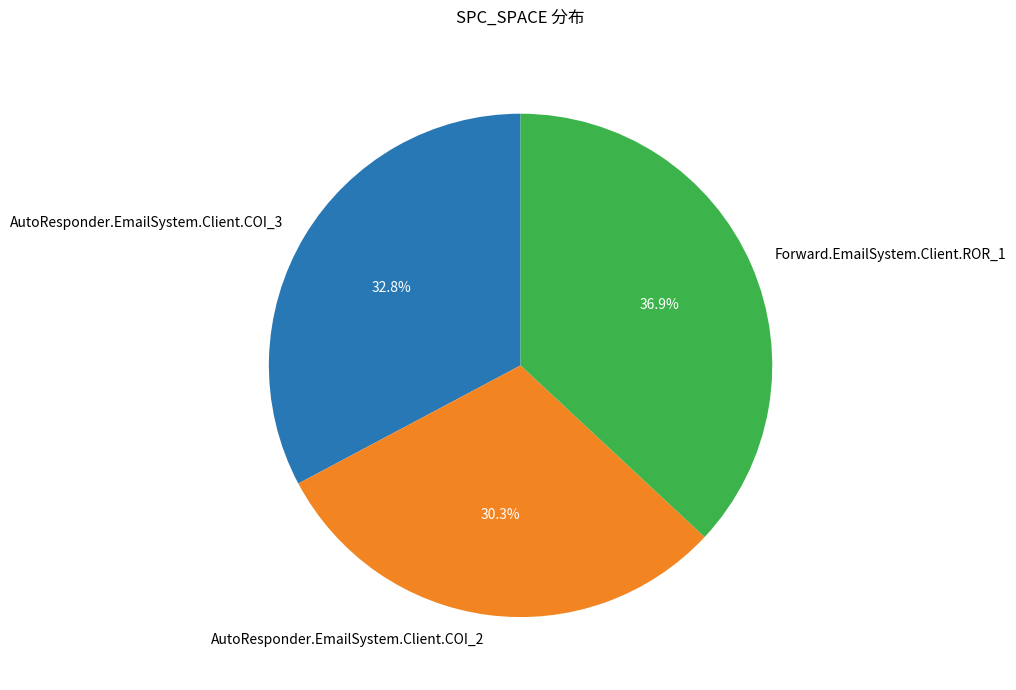

To the nearest percent, what is the difference between the largest and smallest slice percentages?

7%